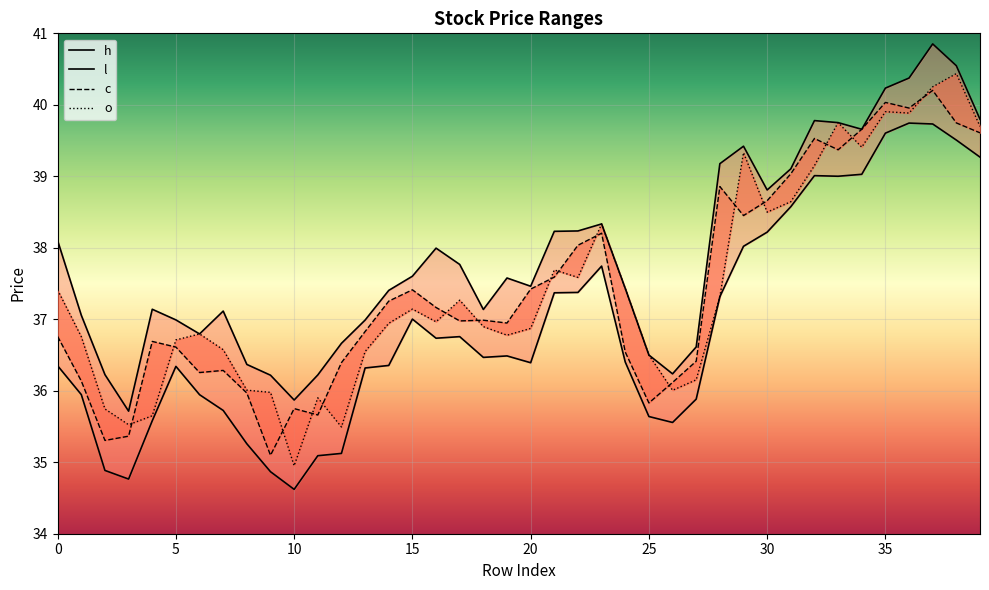

List the series in order of their peak value, highest first.

h, o, c, l